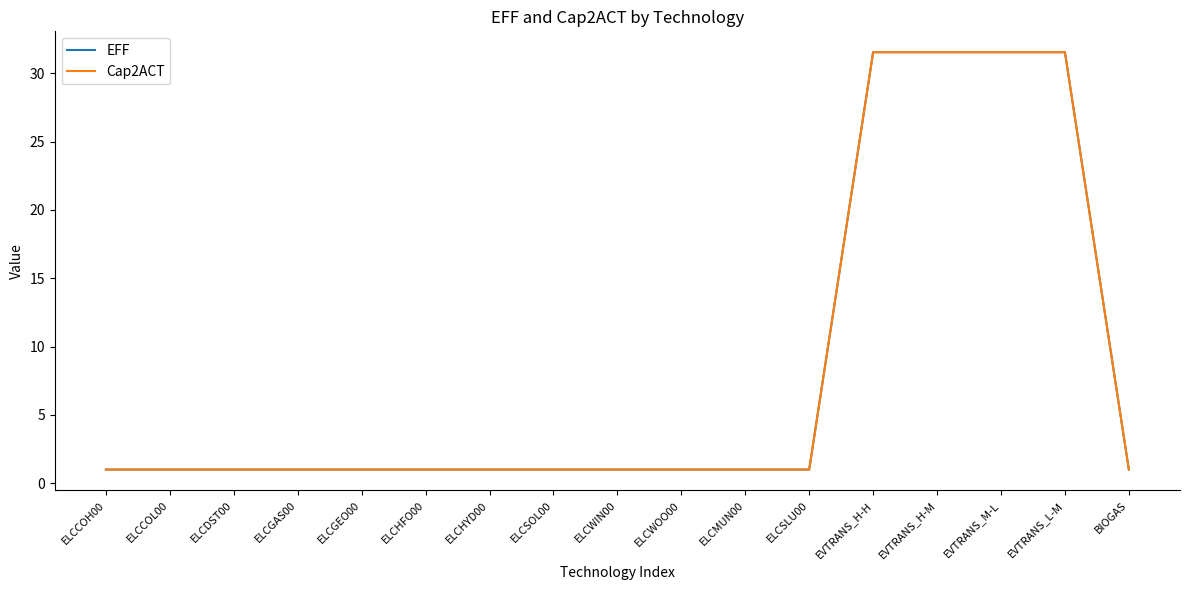

What is the lowest value of the EFF series?

1.0